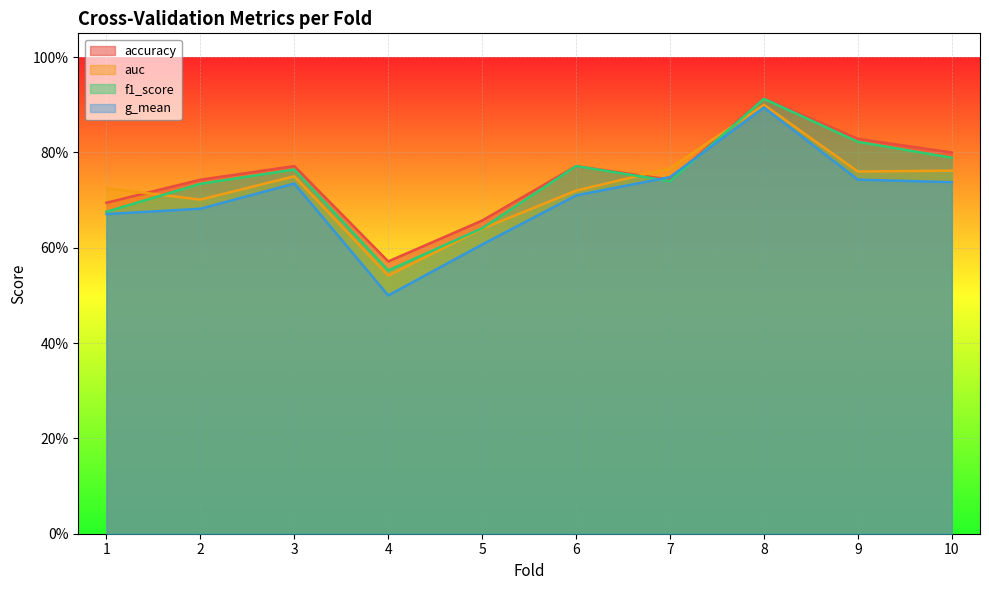

Between 8 and 9, which is larger?

8